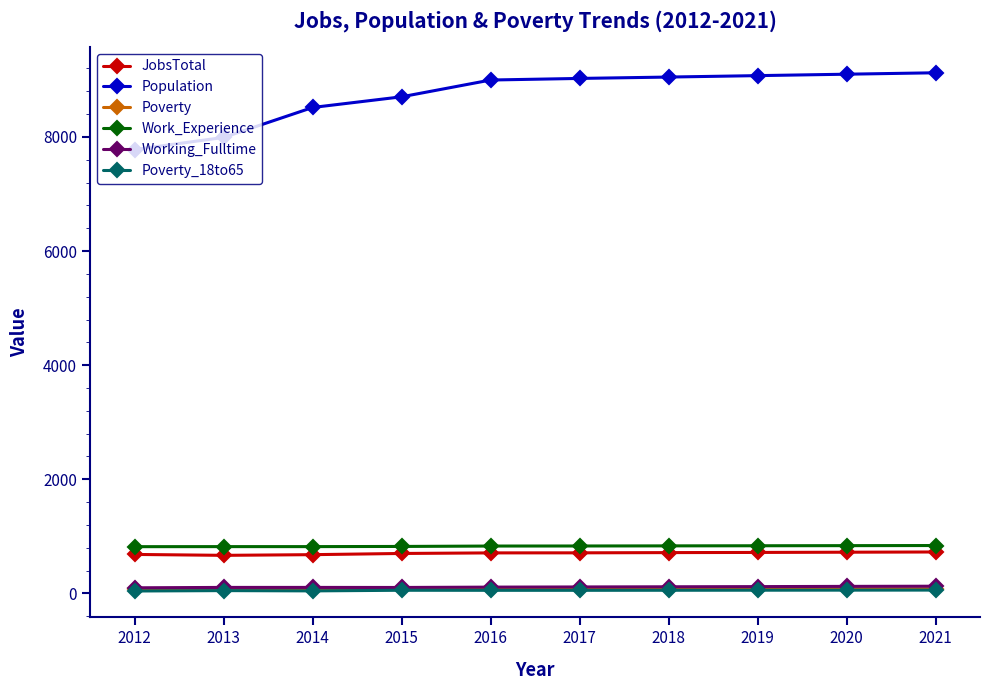

Which series has the widest spread of values?

Population